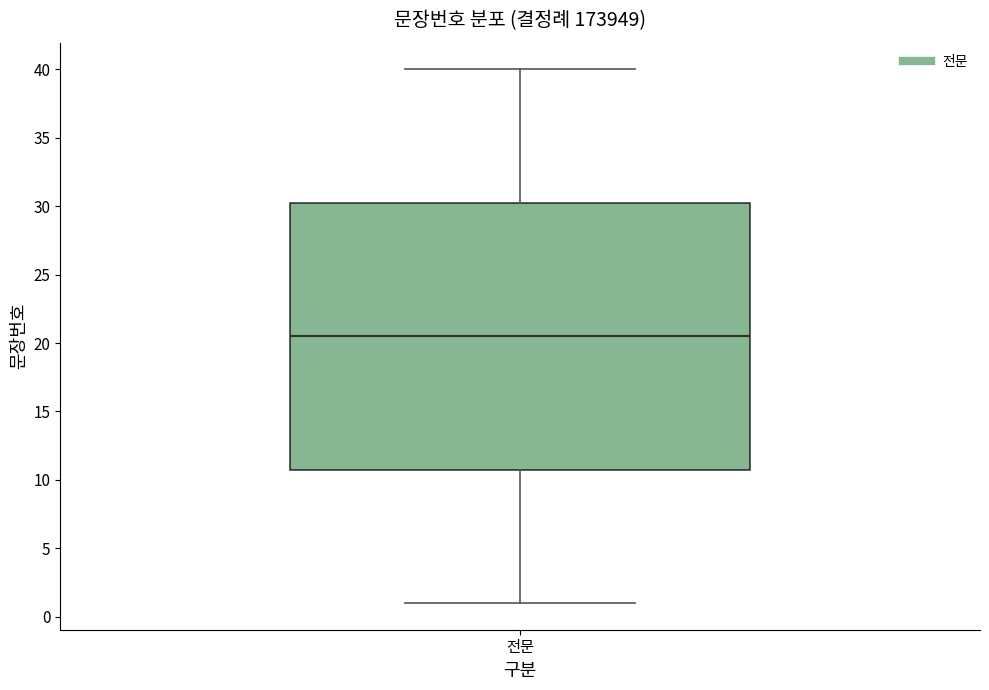

Read this box plot against the y-axis: the position of the median line, the range covered by the box, and the ends of both whiskers. The values are not printed on the chart, so give them approximately, as read against the axis.

median 20.5, box 11.0 to 30.5, whiskers 1.0 to 40.0